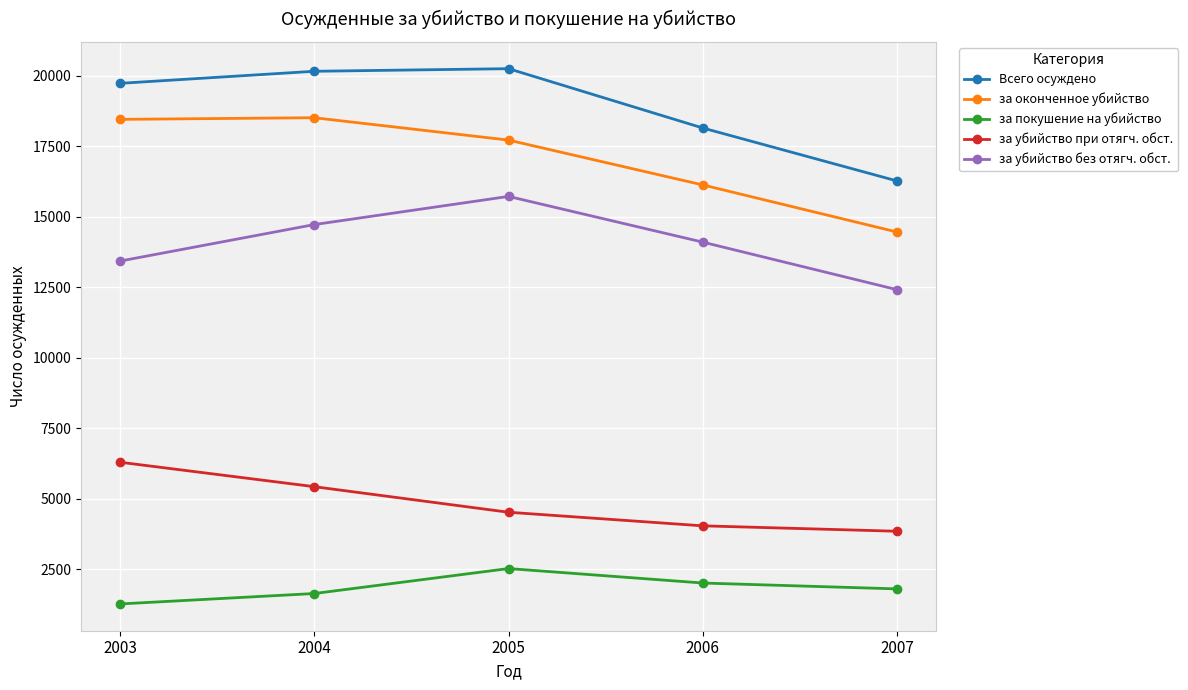

What is the difference between the second highest and minimum values in the за убийство при отягч. обст. series?

1581